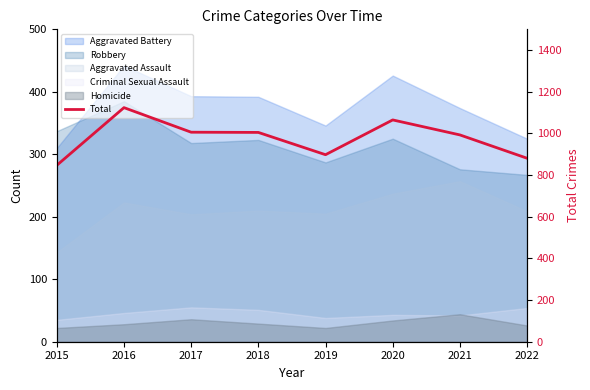

Which has a higher value, 2018 or 2022?

2018